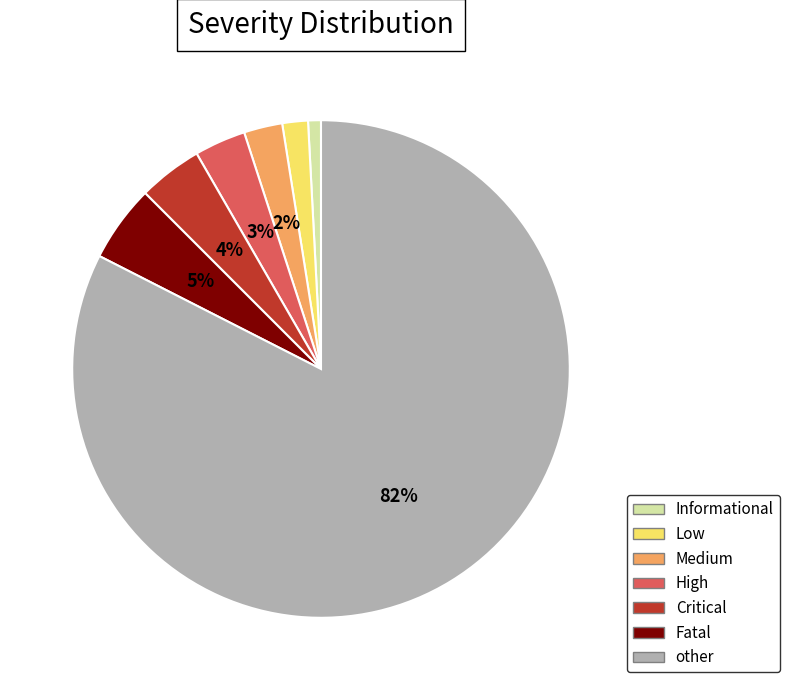

To the nearest percent, what is the average slice percentage?

14%